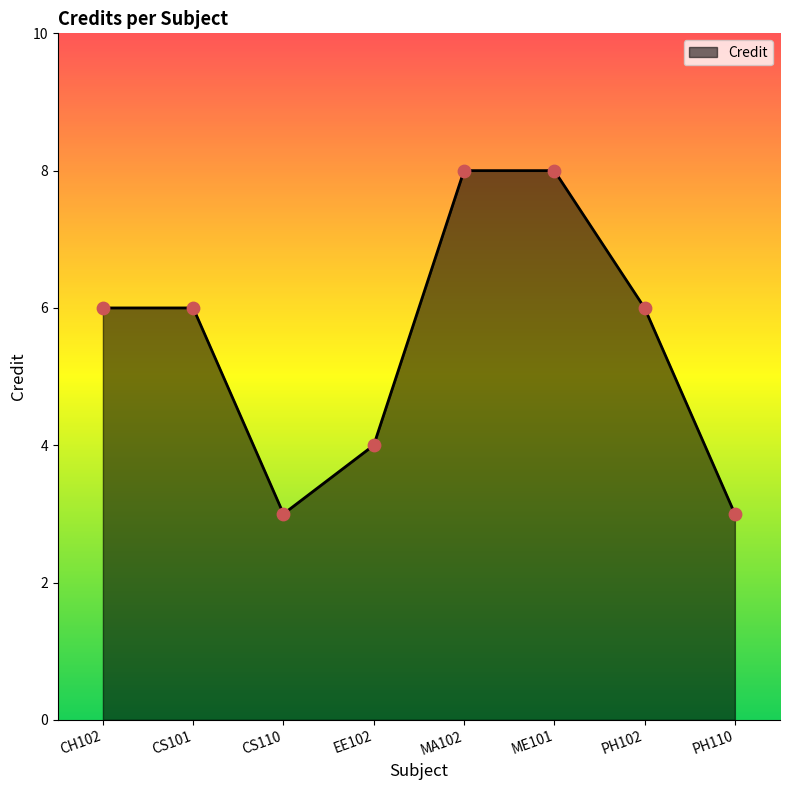

What is the ratio of the value at ME101 to the value at PH102?

1.3